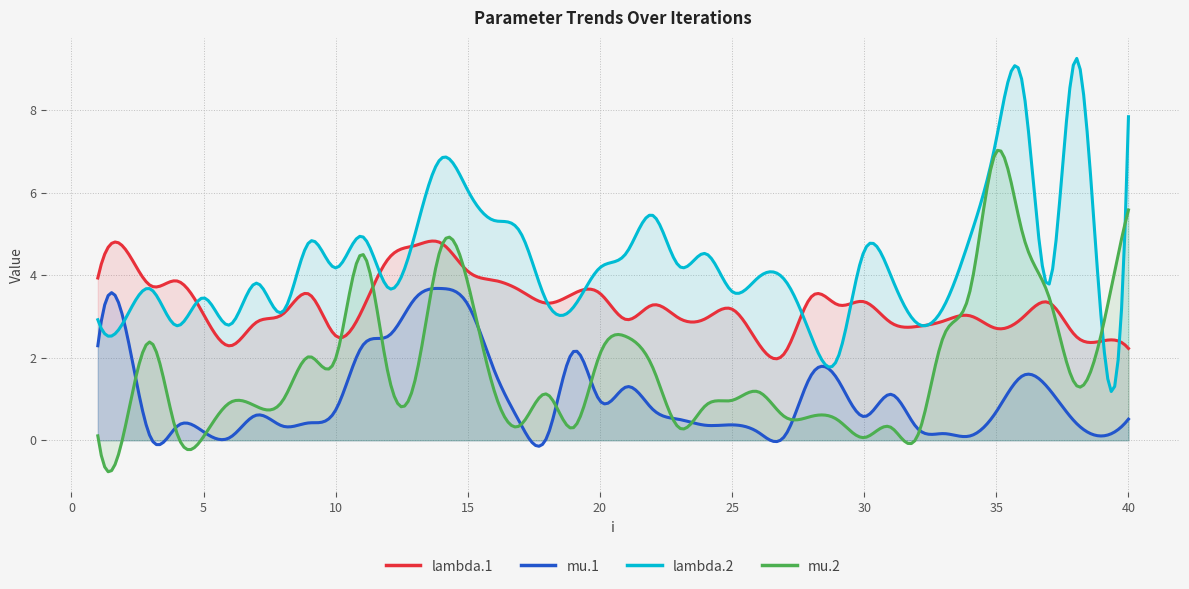

Which series has the largest total across all categories?

lambda.2